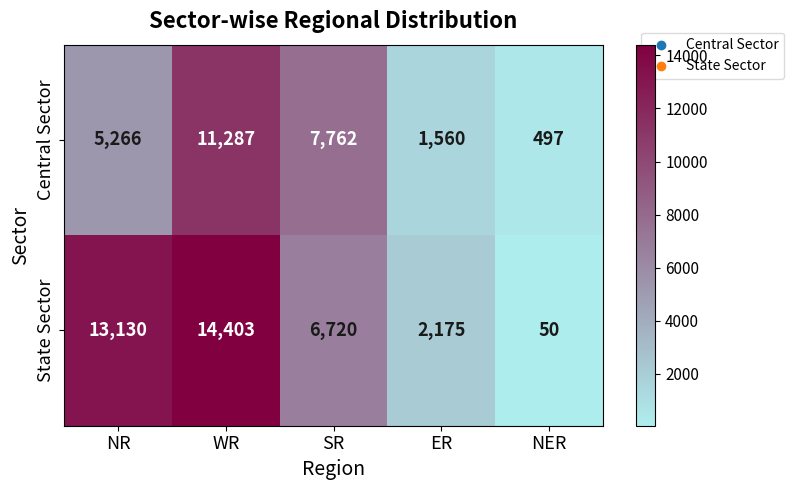

What is the approximate value of Central Sector at NER, to the nearest 50?

500